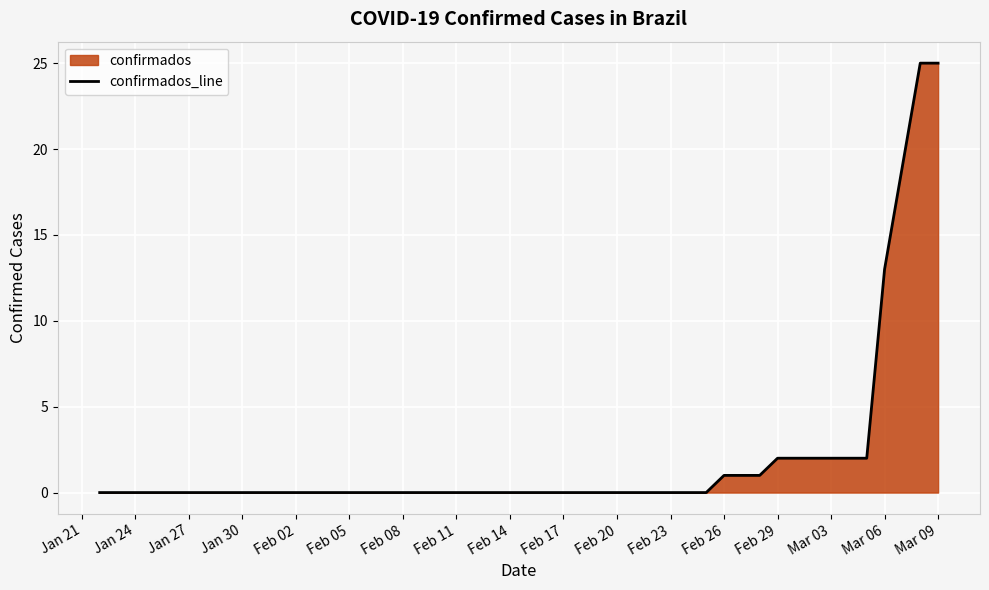

The value at Feb 29 is 1. True or false?

False